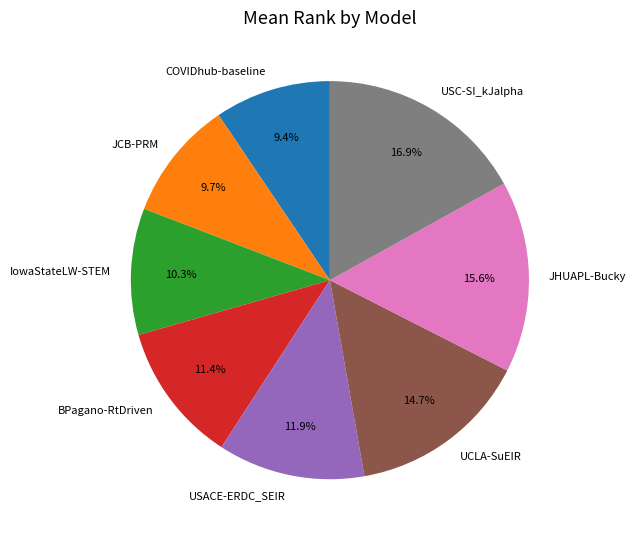

How many slices are in this pie chart?

8